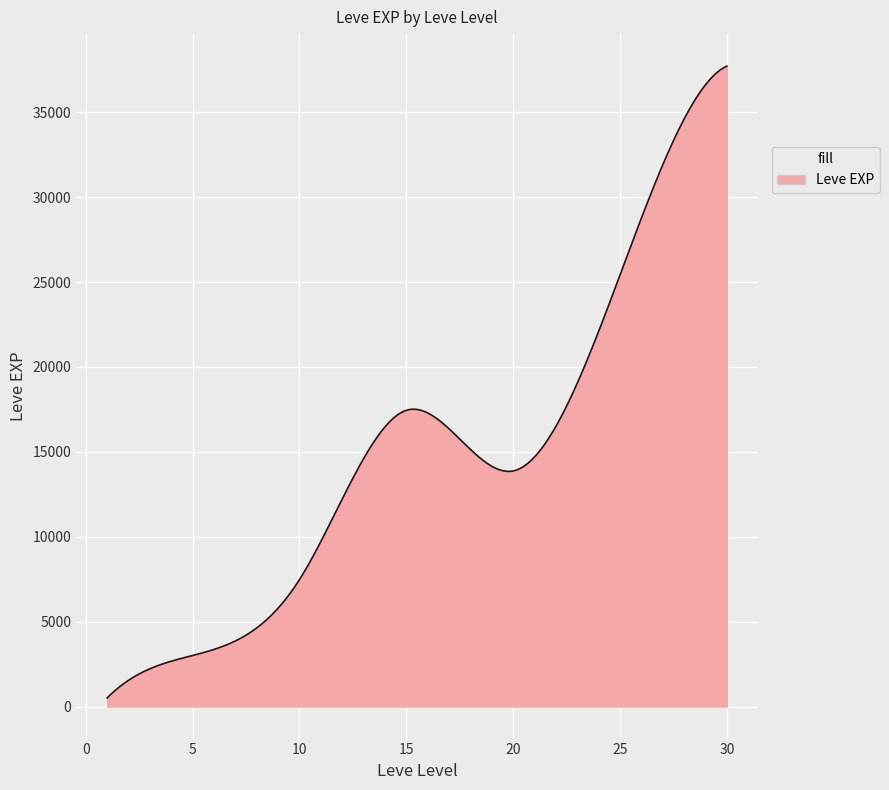

What is the maximum value shown in the chart?

37715.0